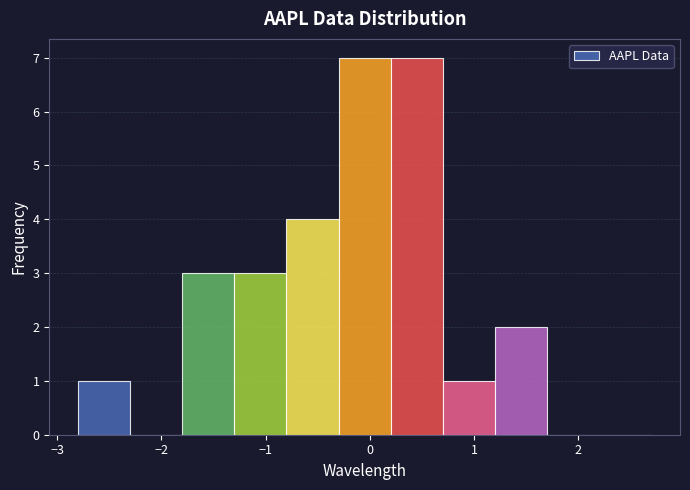

Reading left to right, transcribe this chart: for each bar, give the range it covers on the x-axis and its height. The values are not printed on the chart, so give them approximately, as read against the axis.

-2.8 to -2.3: 1
-2.3 to -1.8: 0
-1.8 to -1.3: 3
-1.3 to -0.8: 3
-0.8 to -0.3: 4
-0.3 to 0.2: 7
0.2 to 0.7: 7
0.7 to 1.2: 1
1.2 to 1.7: 2
1.7 to 2.2: 0
2.2 to 2.7: 0